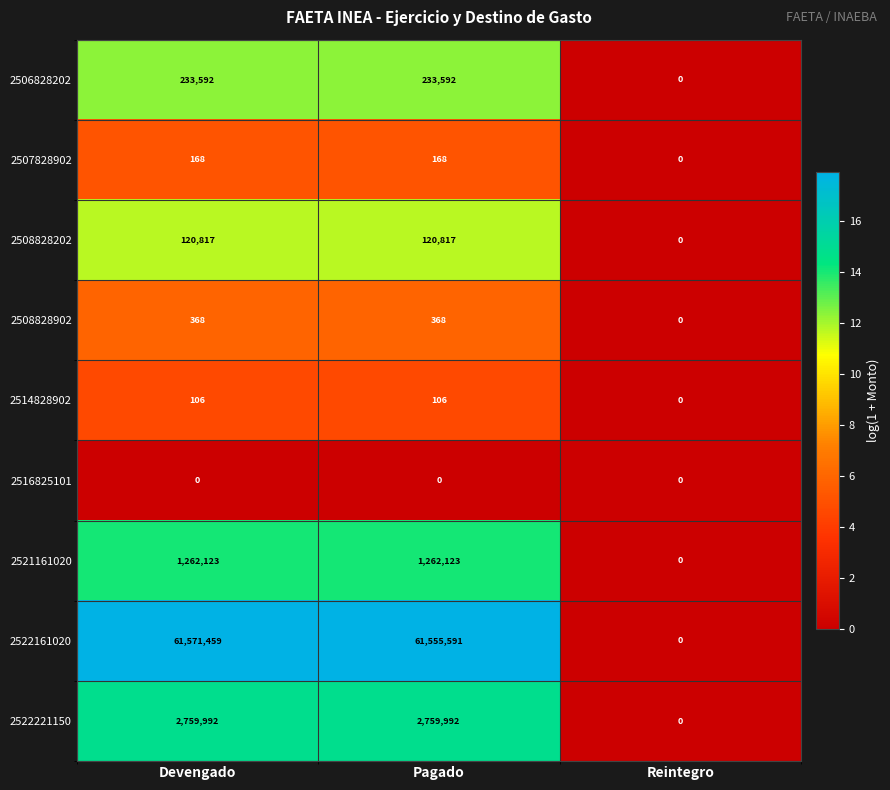

What is the sum of all 2514828902 values?

212